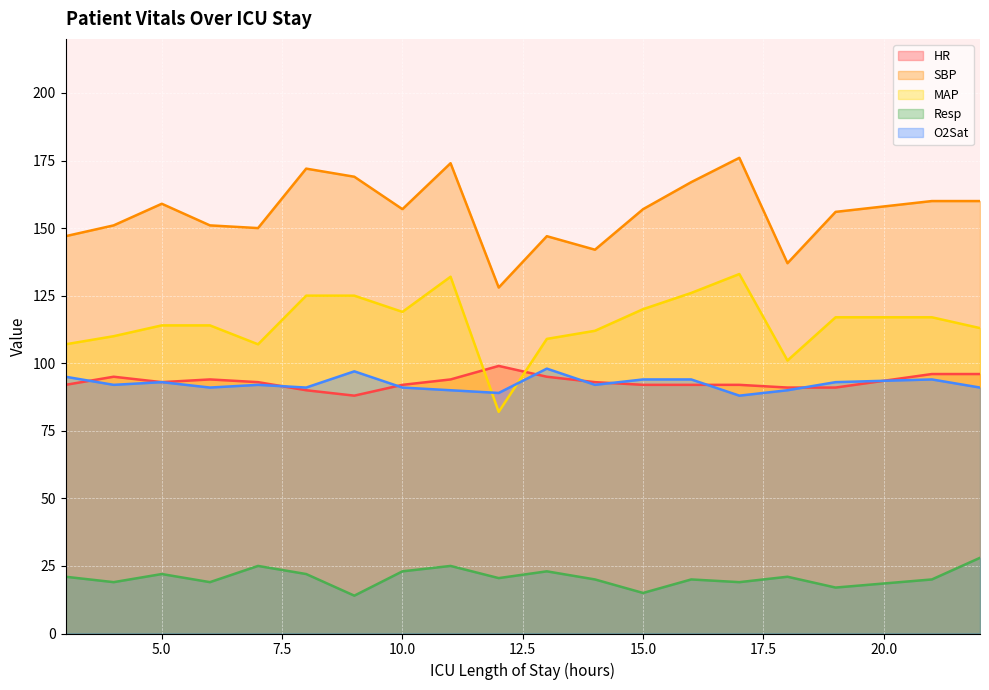

What is the value of the O2Sat point at the 16th from the left?

90.0